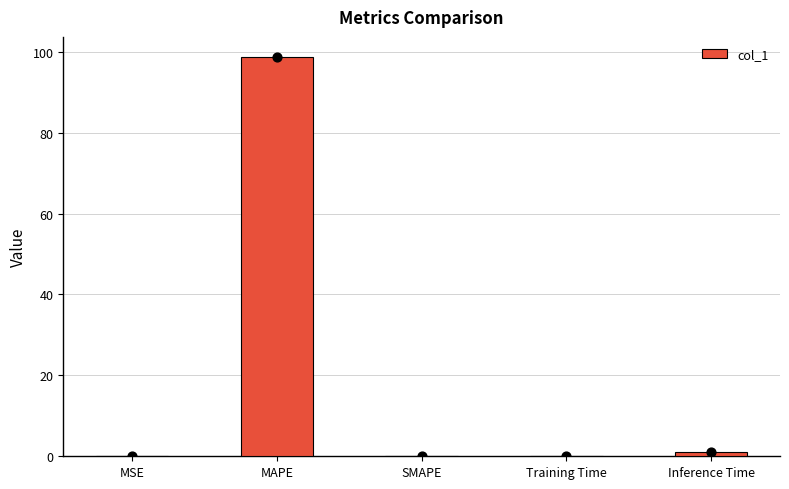

What is the change in value from SMAPE to Training Time?

+0.1